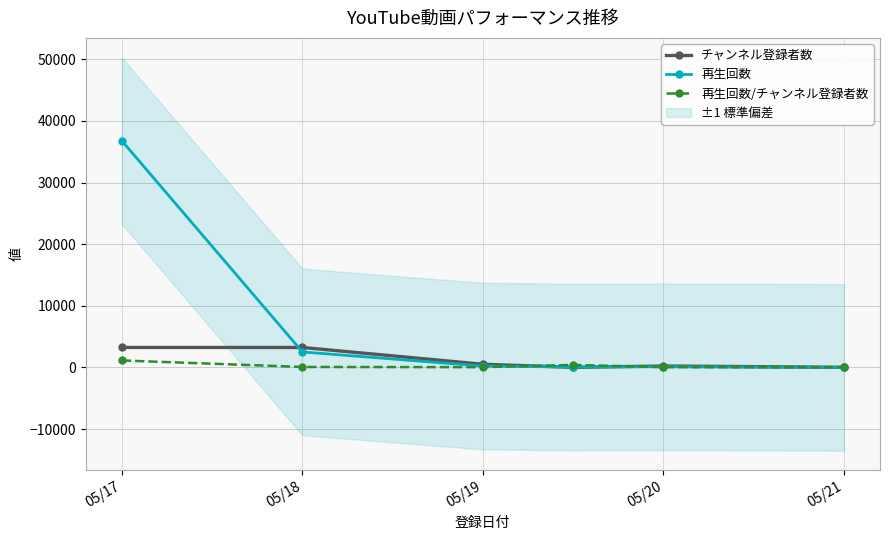

At which label does 再生回数 reach its peak?

05/17